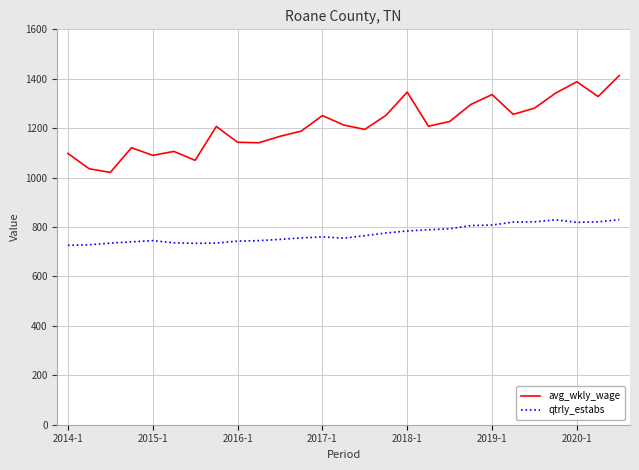

What are all the series names shown in the legend?

avg_wkly_wage, qtrly_estabs